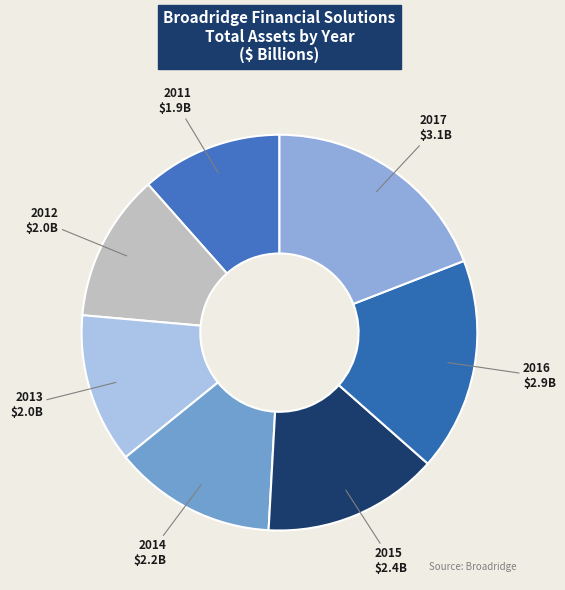

Does any single category account for the majority?

No